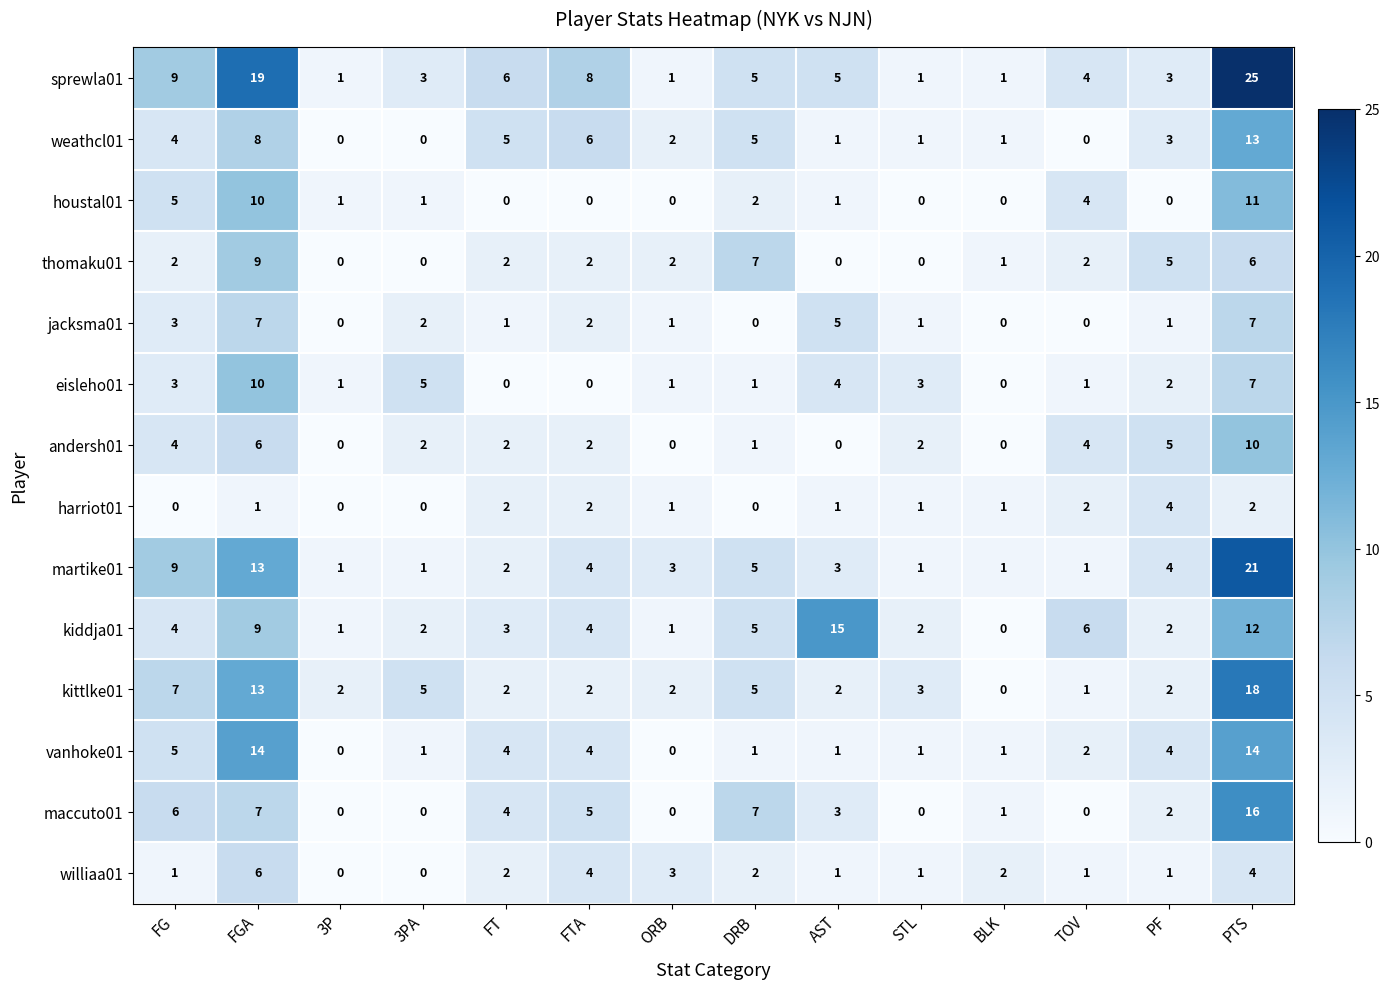

Which series has the largest total across all categories?

sprewla01